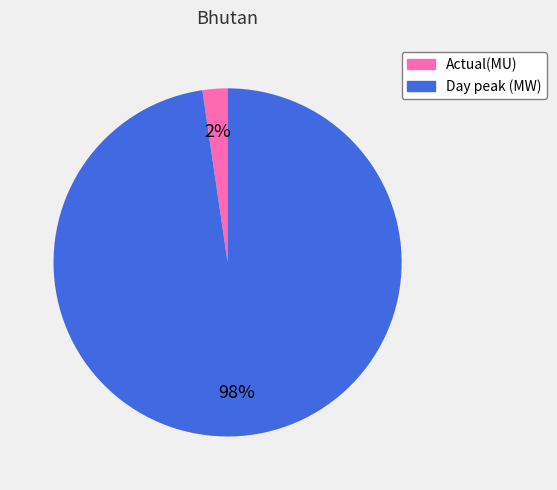

Rank the categories by value from highest to lowest.

Day peak (MW), Actual(MU)